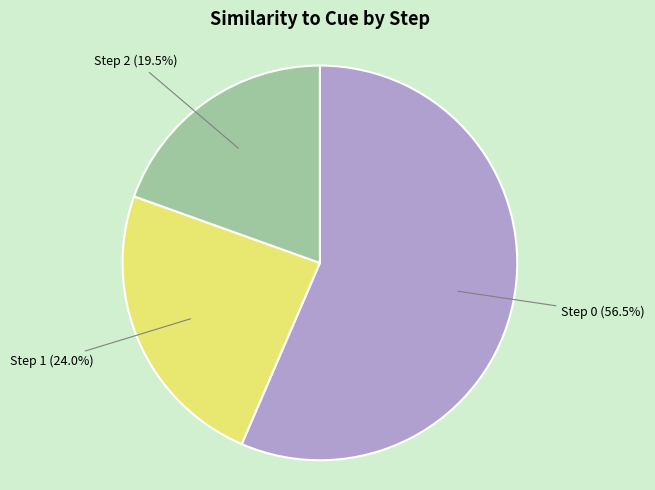

True or false: Step 2 accounts for 5% of the total.

False